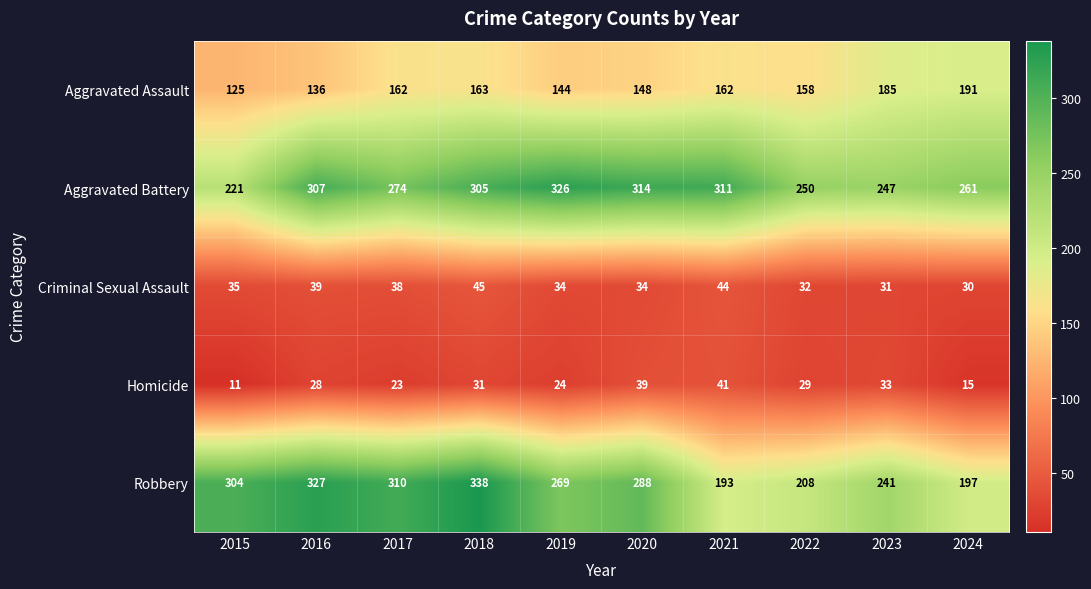

Which series has the largest total across all categories?

Aggravated Battery